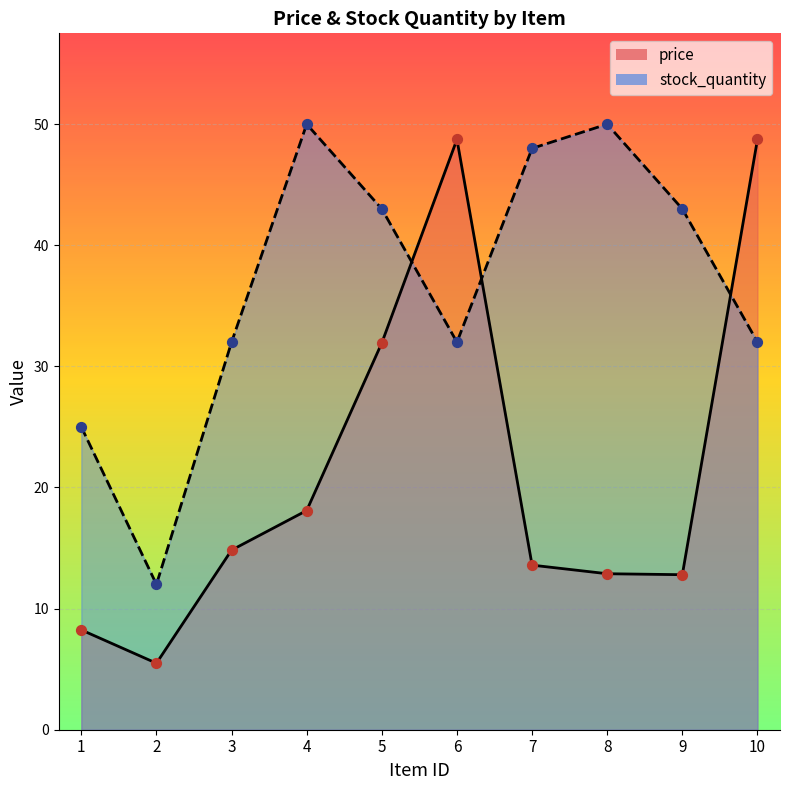

Which series has the widest spread of Y values?

price